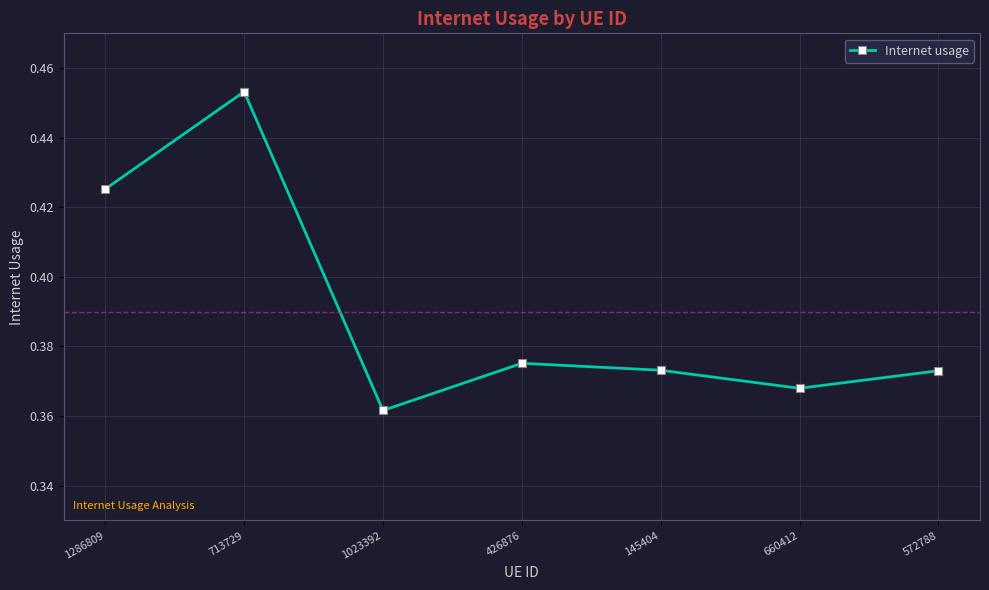

How many interior local peaks (higher than both neighbors) does the data have?

2